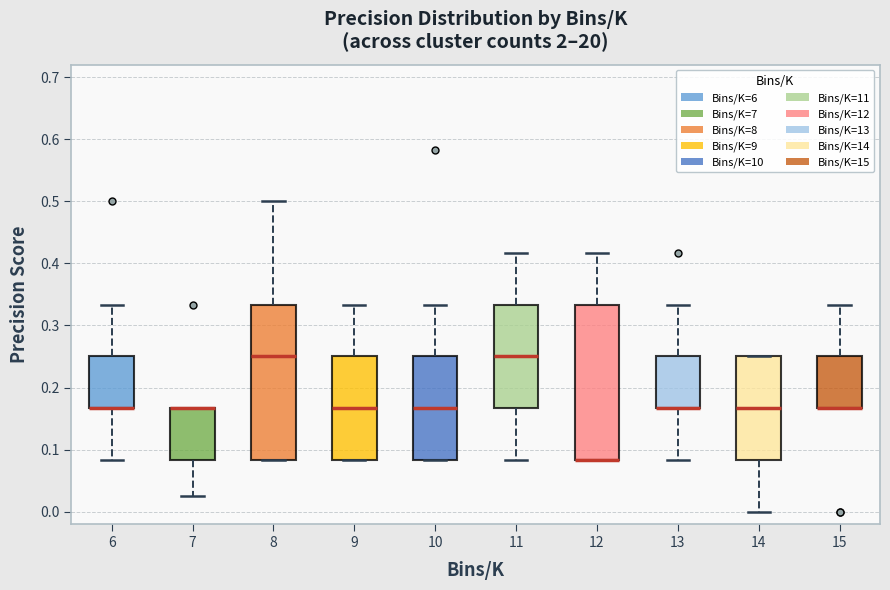

Reading left to right, transcribe this box plot: for each box, give where its median line is, the range the box spans, and where its two whiskers end, as read against the y-axis. The values are not printed on the chart, so give them approximately, as read against the axis.

6: median 0.17 (drawn on the box's lower edge), box 0.17 to 0.25, whiskers 0.08 to 0.33
7: median 0.17 (drawn on the box's upper edge), box 0.08 to 0.17, whiskers 0.03 to 0.17
8: median 0.25, box 0.08 to 0.33, whiskers 0.08 to 0.50
9: median 0.17, box 0.08 to 0.25, whiskers 0.08 to 0.33
10: median 0.17, box 0.08 to 0.25, whiskers 0.08 to 0.33
11: median 0.25, box 0.17 to 0.33, whiskers 0.08 to 0.42
12: median 0.08 (drawn on the box's lower edge), box 0.08 to 0.33, whiskers 0.08 to 0.42
13: median 0.17 (drawn on the box's lower edge), box 0.17 to 0.25, whiskers 0.08 to 0.33
14: median 0.17, box 0.08 to 0.25, whiskers 0.00 to 0.25
15: median 0.17 (drawn on the box's lower edge), box 0.17 to 0.25, whiskers 0.17 to 0.33